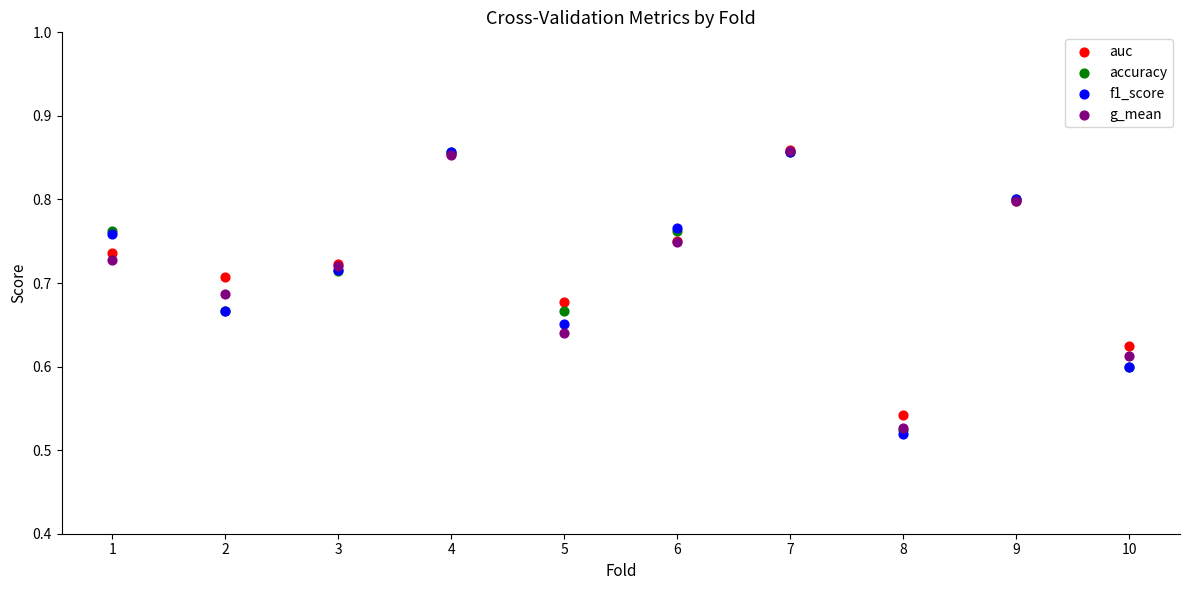

What are all the series names shown in the legend?

auc, accuracy, f1_score, g_mean